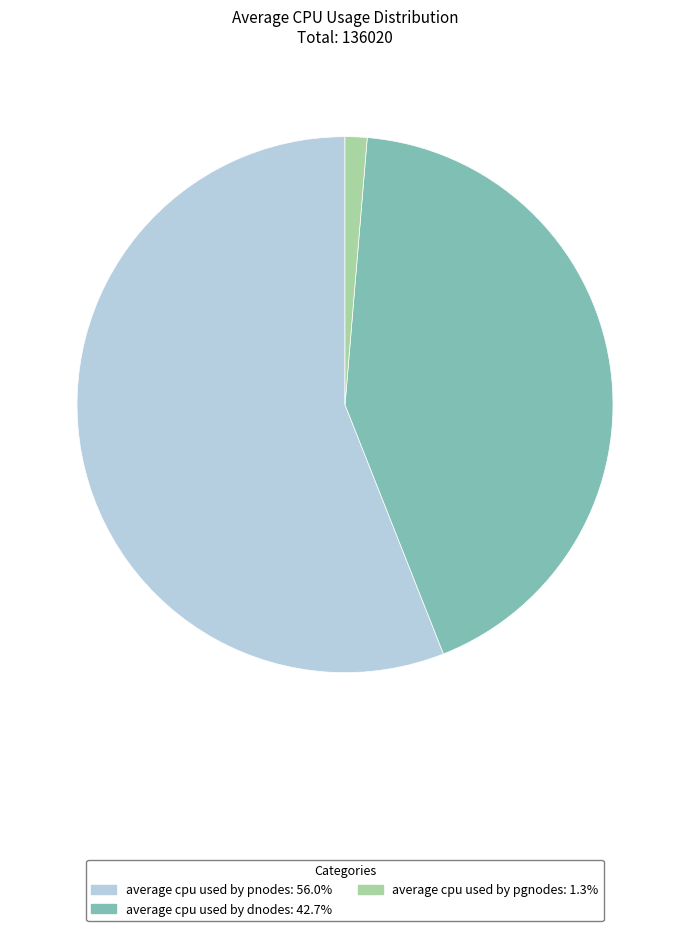

Combined, do average cpu used by dnodes: 42.7% and average cpu used by pgnodes: 1.3% account for over 50%?

No